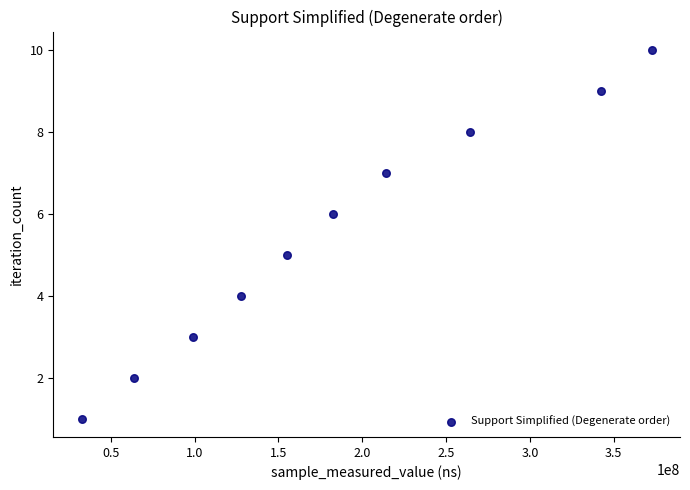

What is the average X value?

185453030